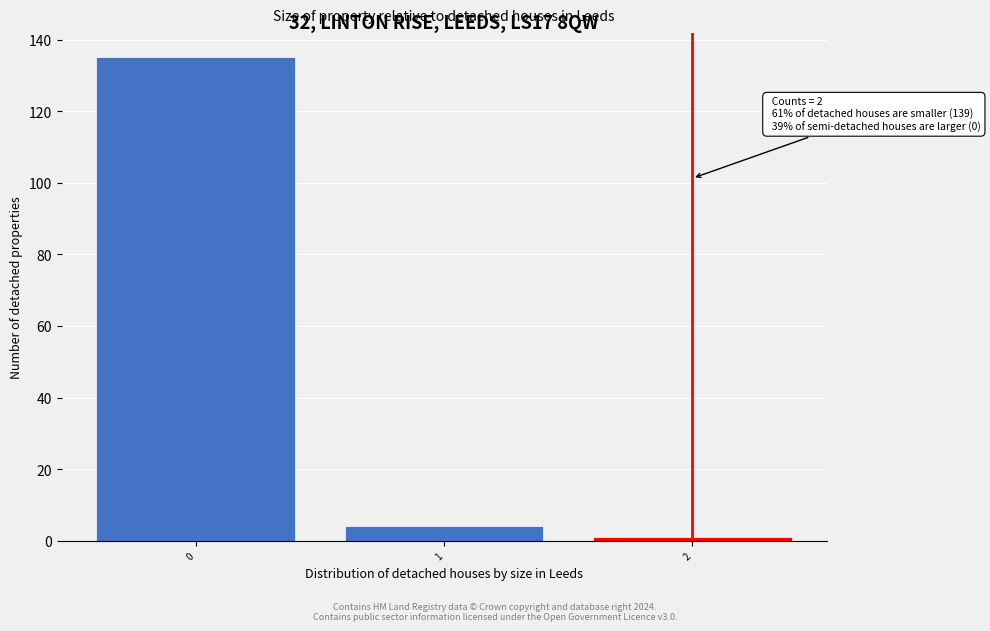

Over which range of the x-axis is the bar tallest?

-0.5 to 0.5